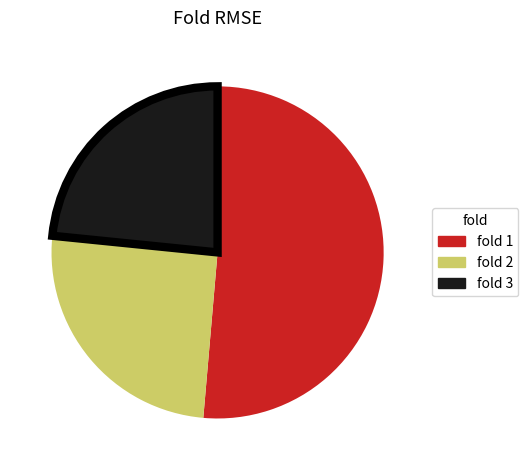

What is the majority slice?

fold 1